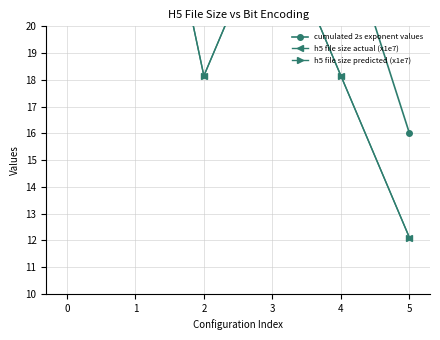

Rank the categories by h5 file size predicted (x1e7) value from lowest to highest.

5, 2, 4, 3, 1, 0